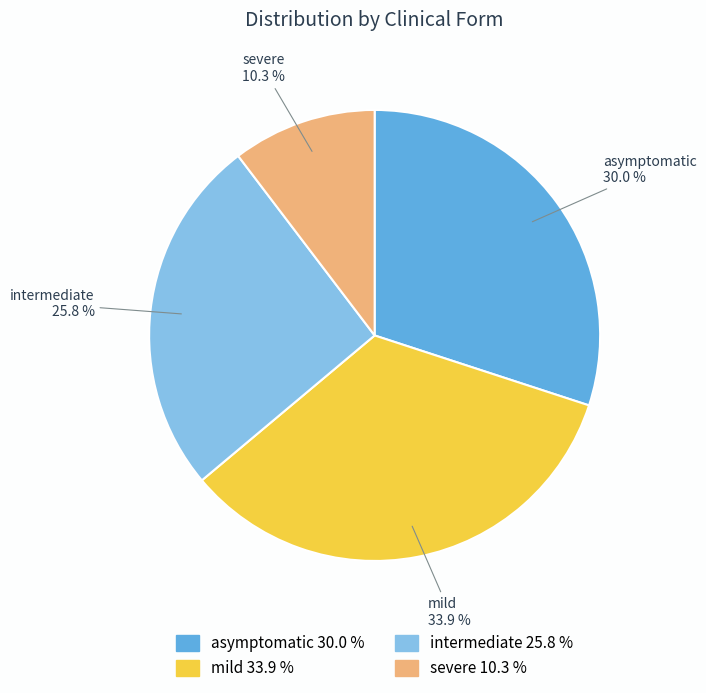

True or false: severe accounts for 4% of the total.

False